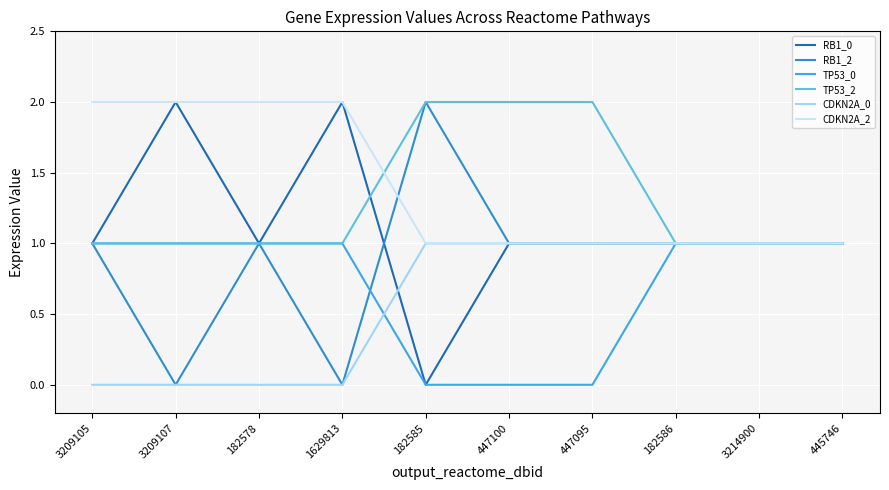

Between 1629813 and 182585, which is larger?

1629813